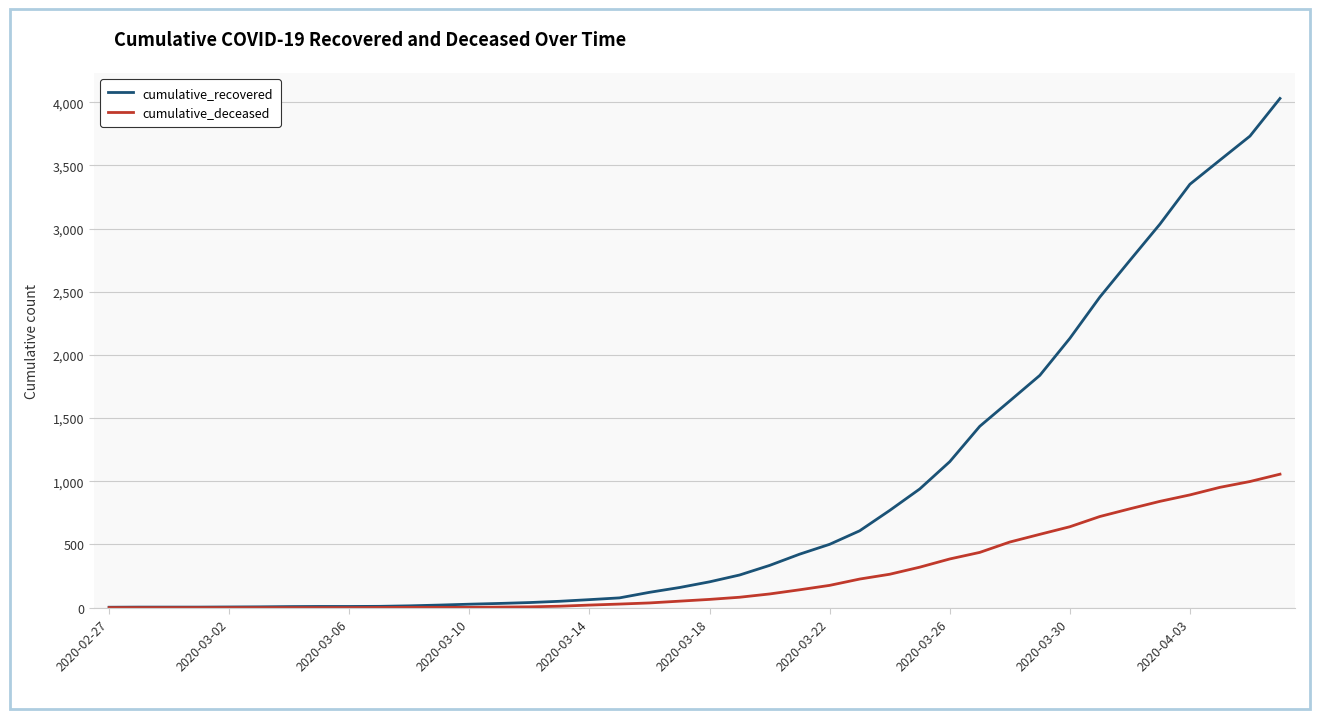

Rank the series by their maximum value, from highest to lowest.

cumulative_recovered, cumulative_deceased